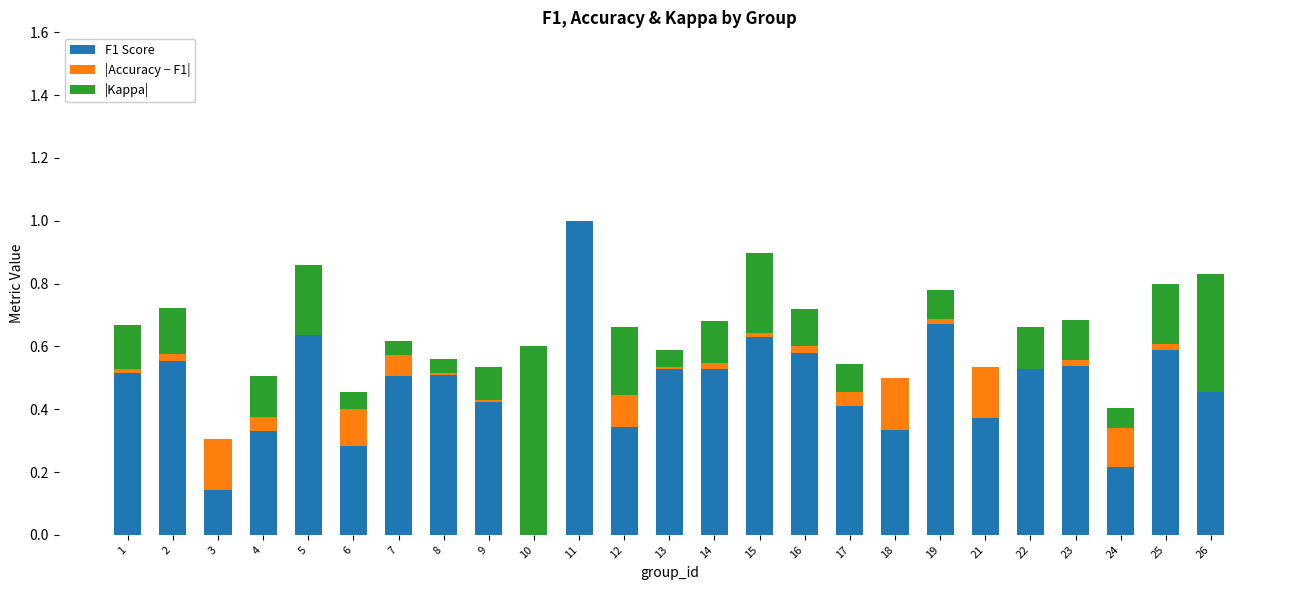

Does the chart contain stacked bars?

Yes